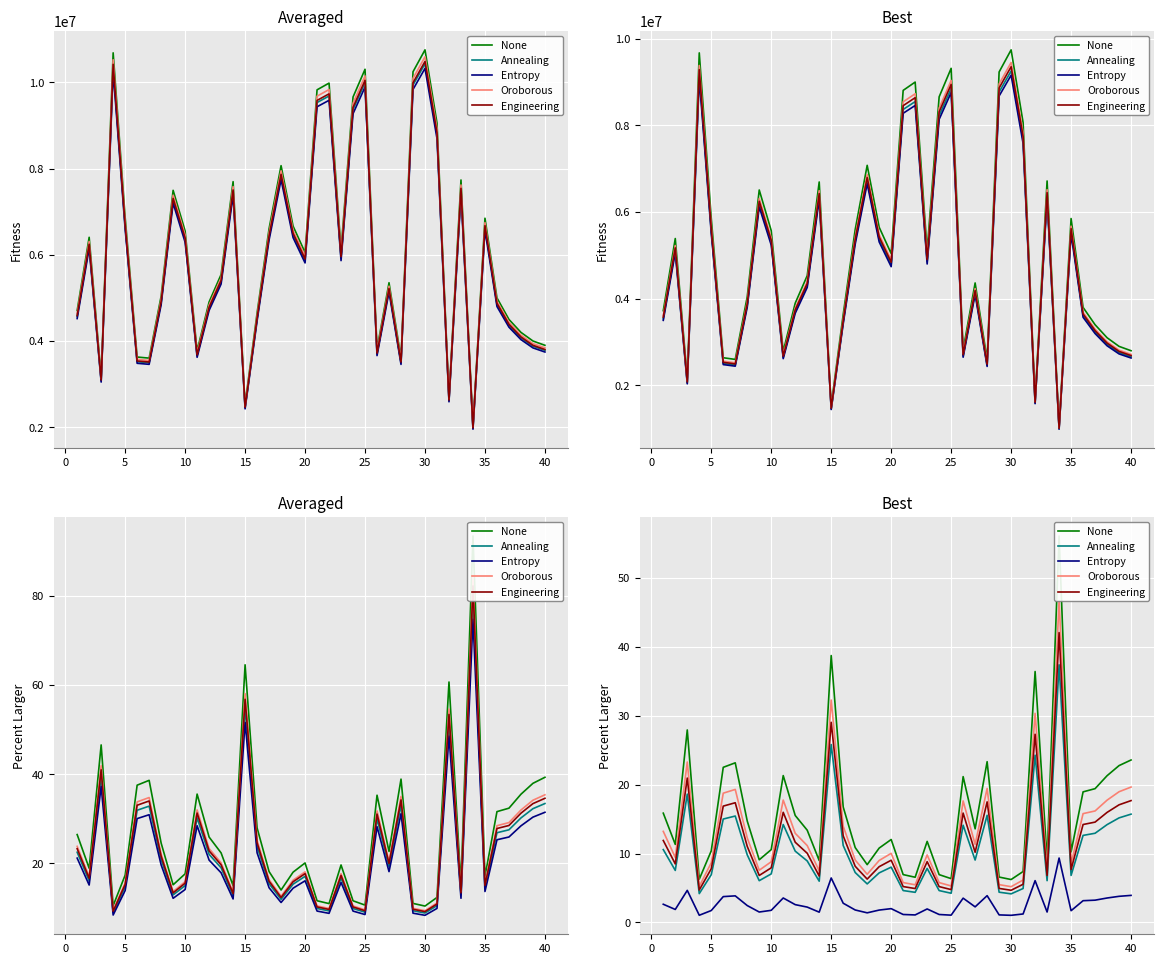

Is the value of None at 33 greater than the value of Engineering at 11?

Yes